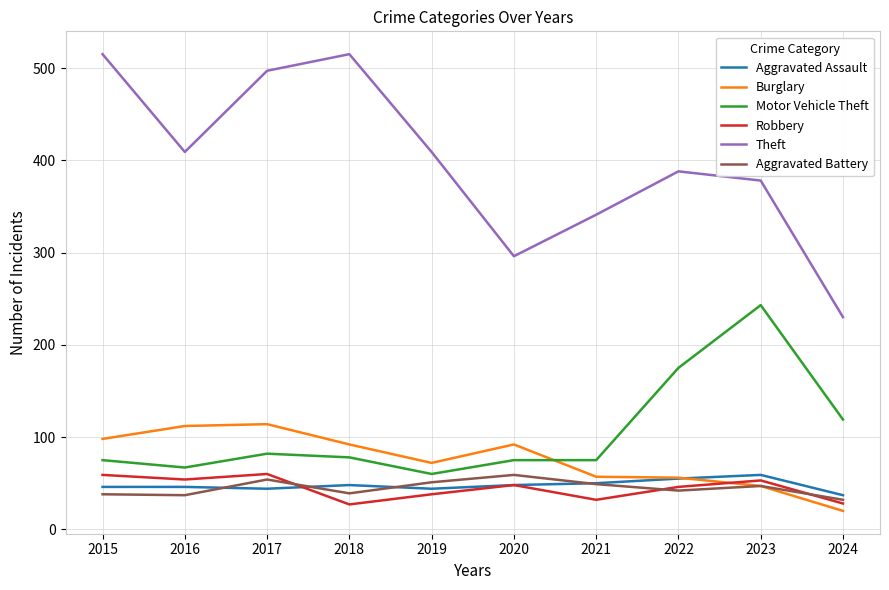

Which series changed the most between 2018 and 2019?

Theft